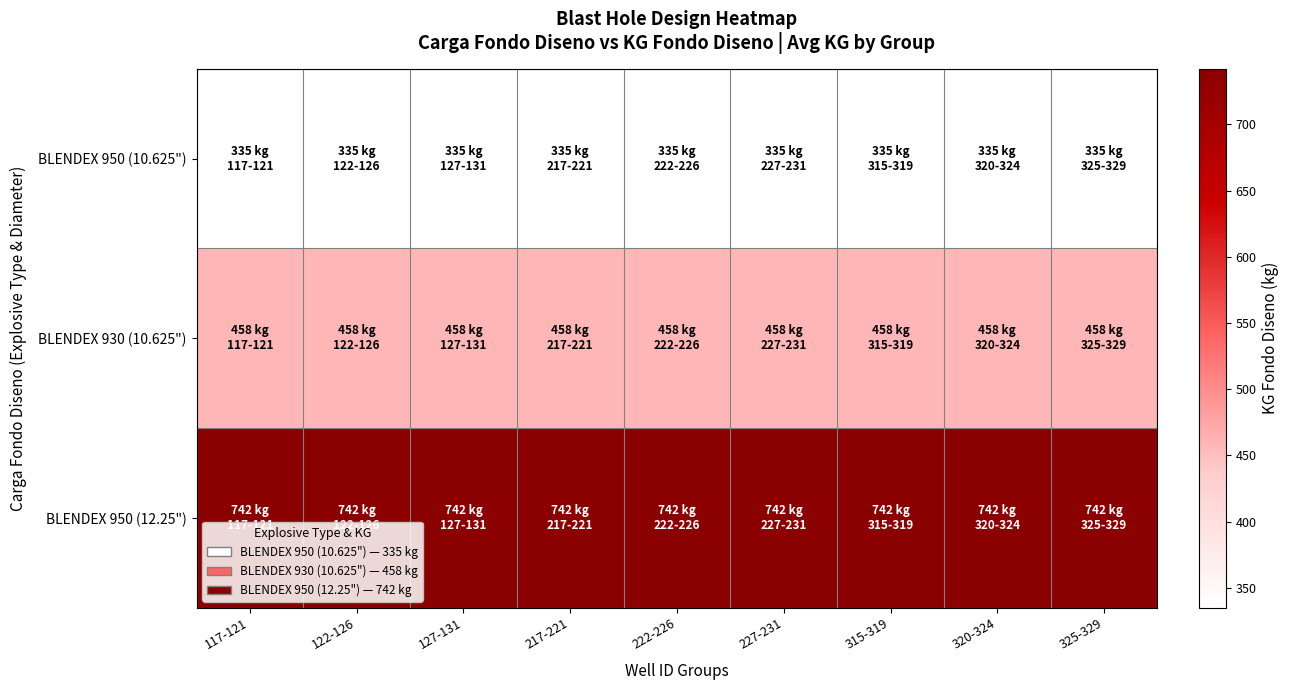

Count the number of categories in the chart.

9